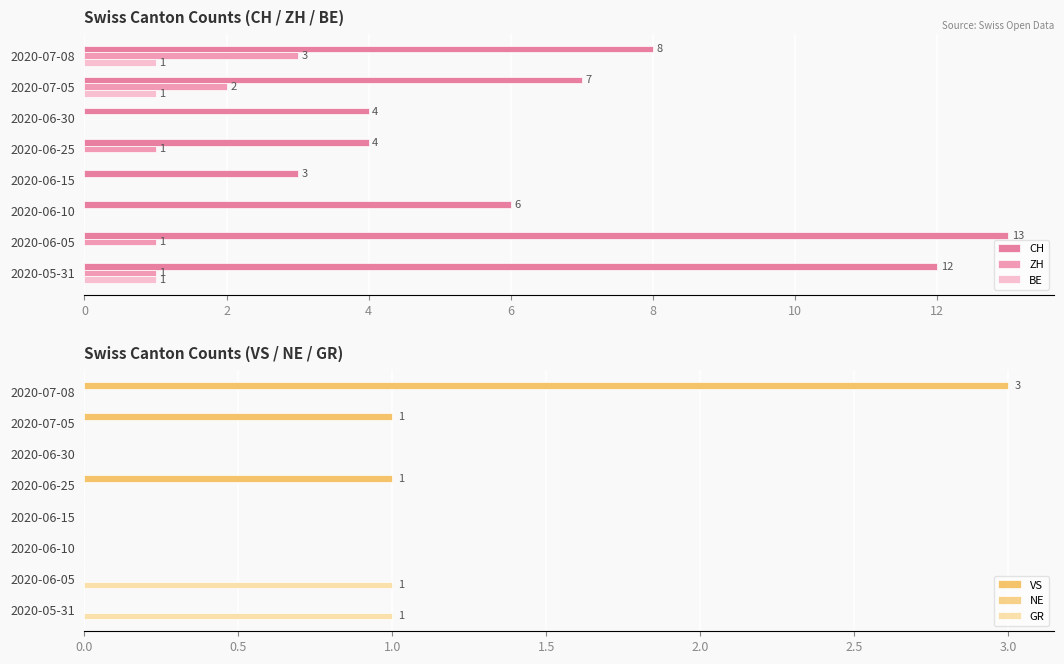

How many data points in BE are above 0?

3